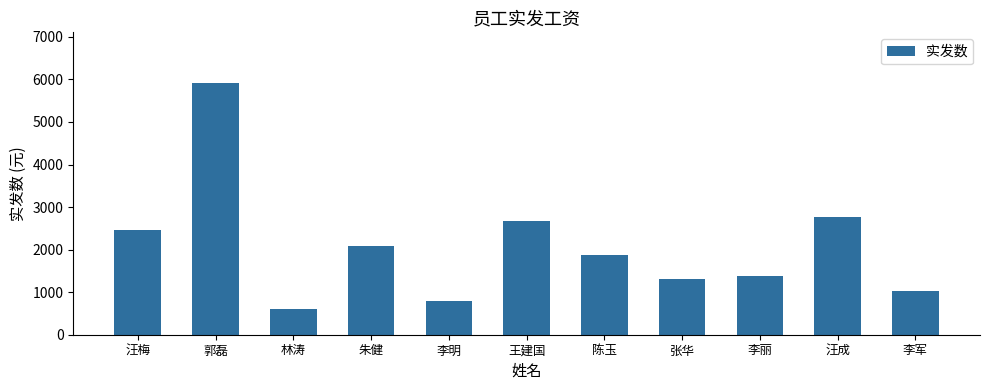

What is the ratio of the value at 陈玉 to the value at 李丽?

1.4